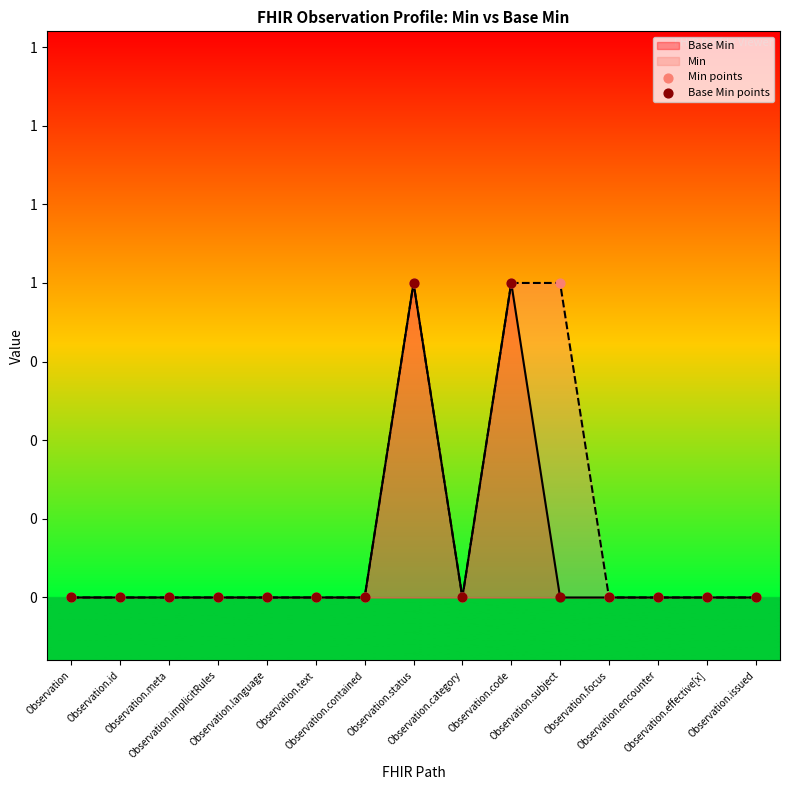

At how many categories does at least one series exceed 0?

3